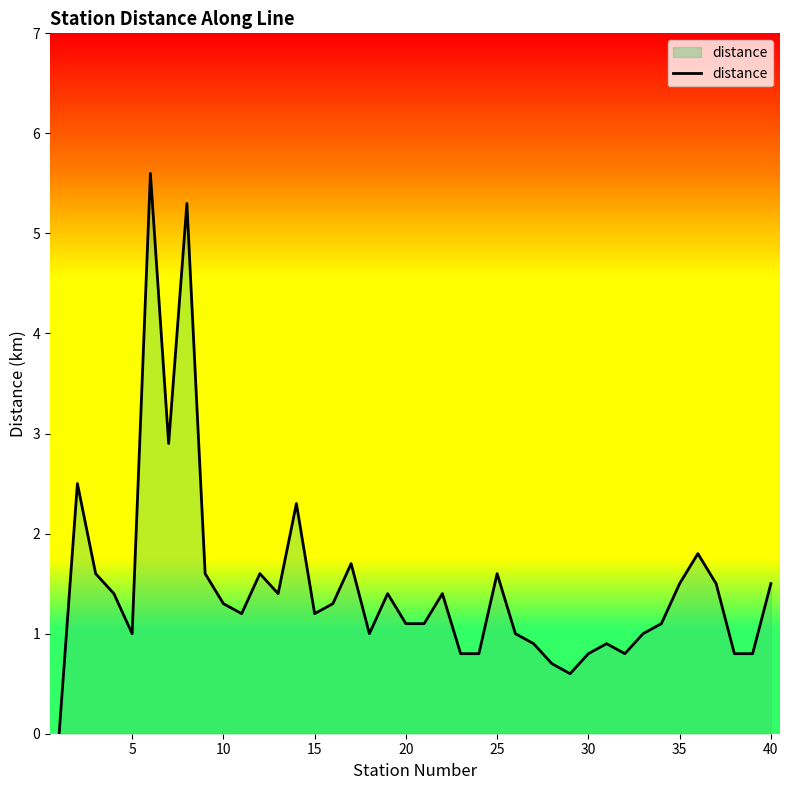

What is the greatest value displayed?

5.6